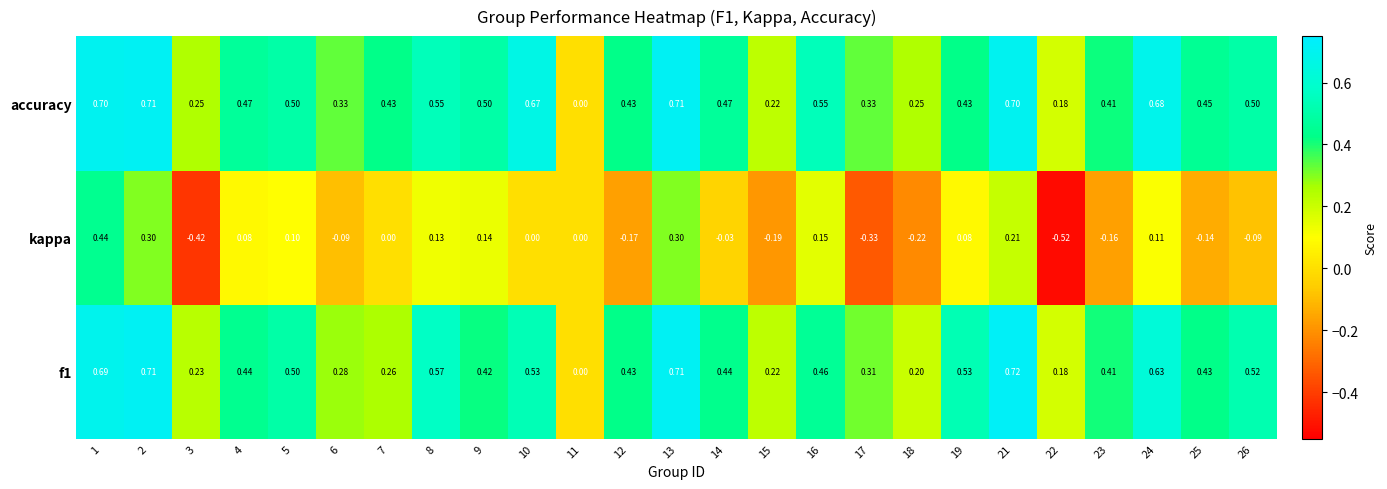

Which series has the largest total across all categories?

accuracy